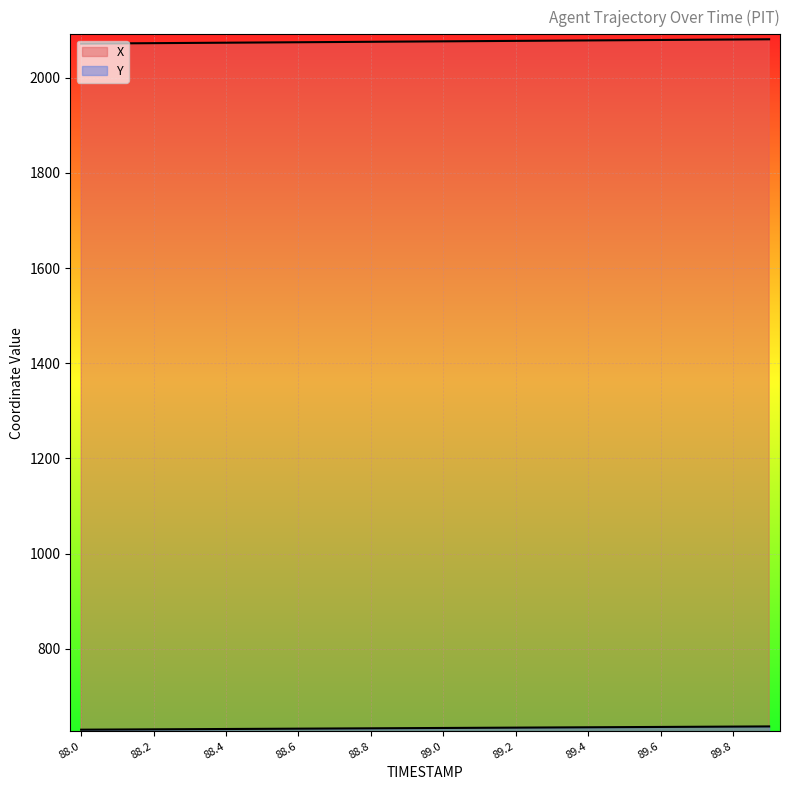

Reading left to right, list all the values displayed in this chart.

X: 88.0=2071.8	88.1=2072.2	88.2=2072.7	88.3=2073.2	88.4=2073.7	88.5=2074.2	88.6=2074.6	88.7=2075.1	88.8=2075.6	88.9=2076.1	89.0=2076.6	89.1=2077.0	89.2=2077.5	89.3=2078.0	89.4=2078.5	89.5=2078.9	89.6=2079.4	89.7=2079.9	89.8=2080.4	89.9=2080.9
Y: 88.0=629.9	88.1=630.2	88.2=630.6	88.3=630.9	88.4=631.3	88.5=631.7	88.6=632.0	88.7=632.4	88.8=632.7	88.9=633.1	89.0=633.5	89.1=633.8	89.2=634.2	89.3=634.5	89.4=634.9	89.5=635.3	89.6=635.6	89.7=636.0	89.8=636.3	89.9=636.7